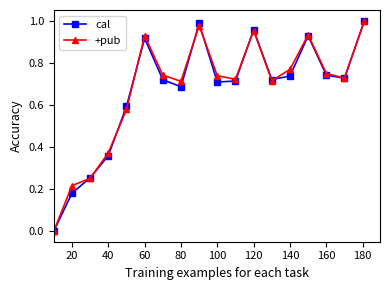

True or false: cal has more than 0 points higher than both neighbors.

True